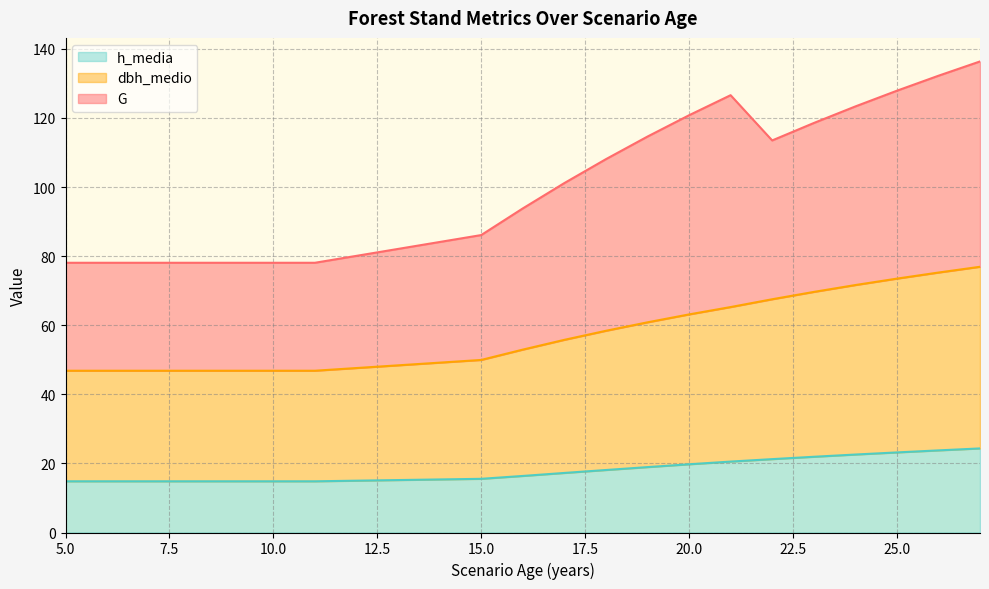

Which category has the highest value across all series?

27